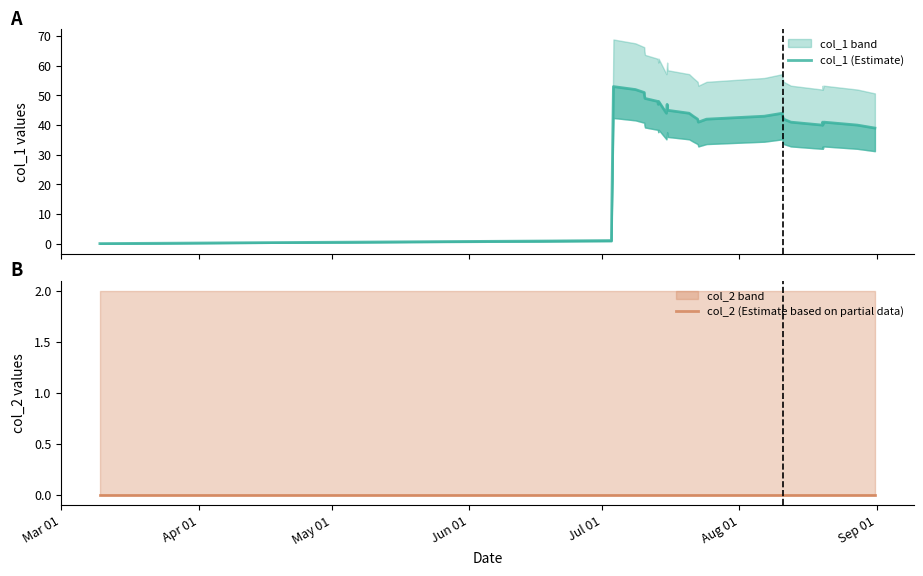

Which category has the highest value in the col_2 (Estimate based on partial data) series?

Mar 01